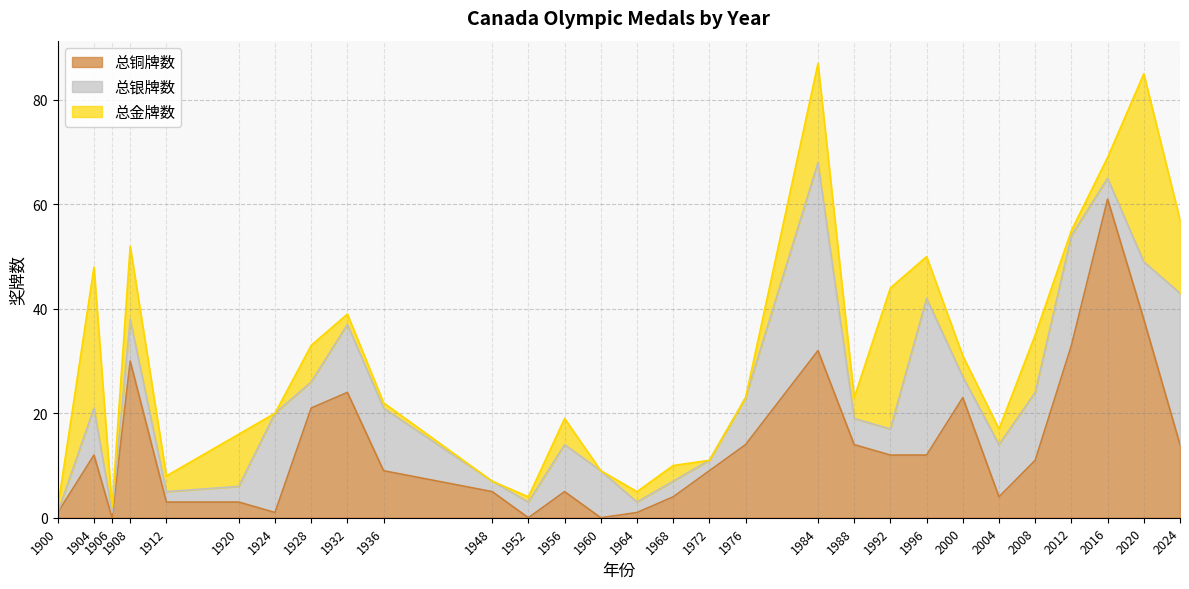

At which category does 总铜牌数 reach its first local peak?

1904